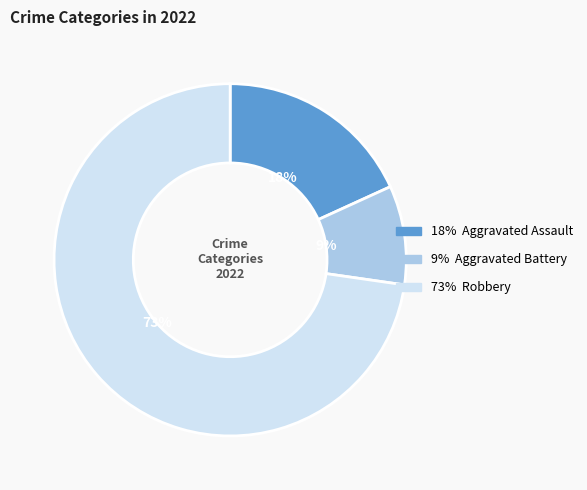

To the nearest percent, what is the average slice percentage?

33%